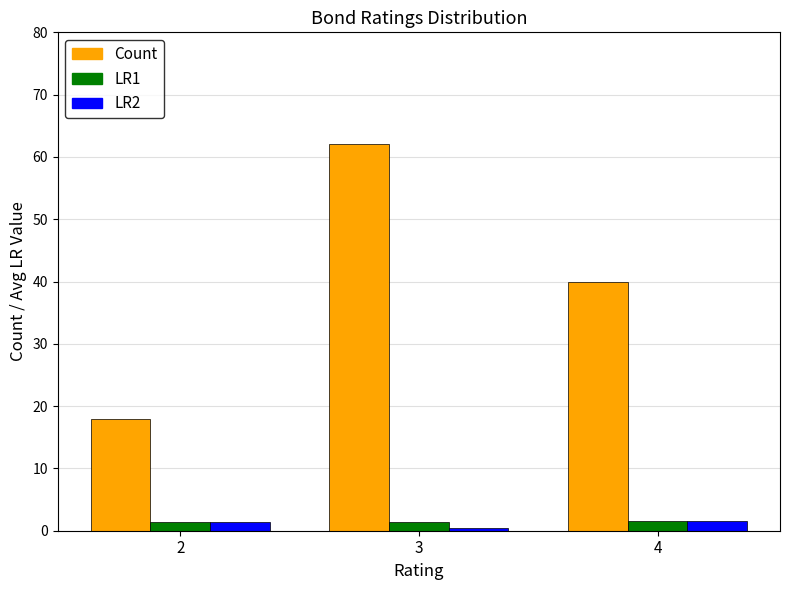

What is the sum of all LR1 values?

4.3